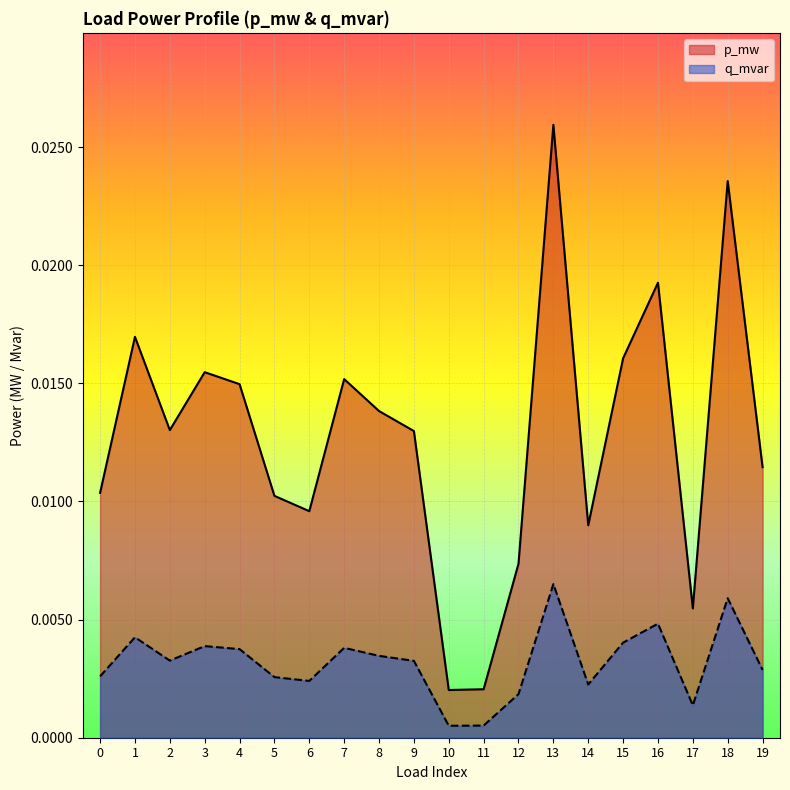

True or false: q_mvar has a value of 0.0 at 16.

True